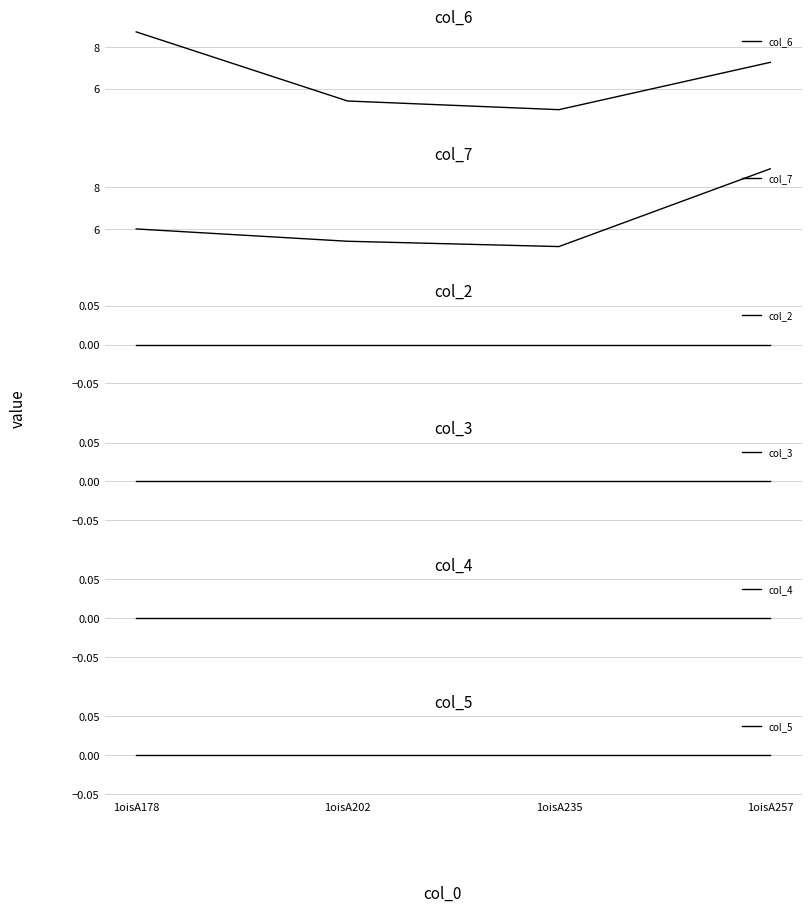

Does the chart have visible grid lines?

Yes